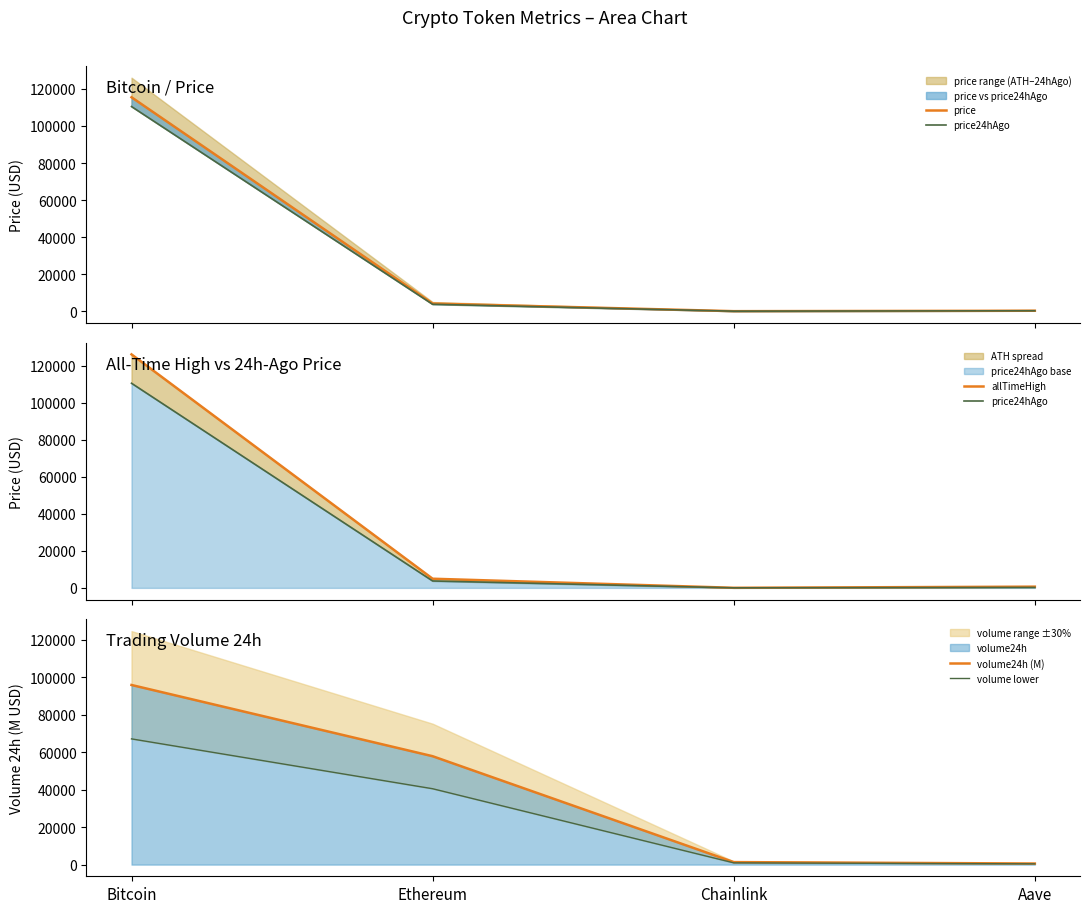

Which series ends up on top after the final intersection of allTimeHigh and volume24h (M)?

allTimeHigh